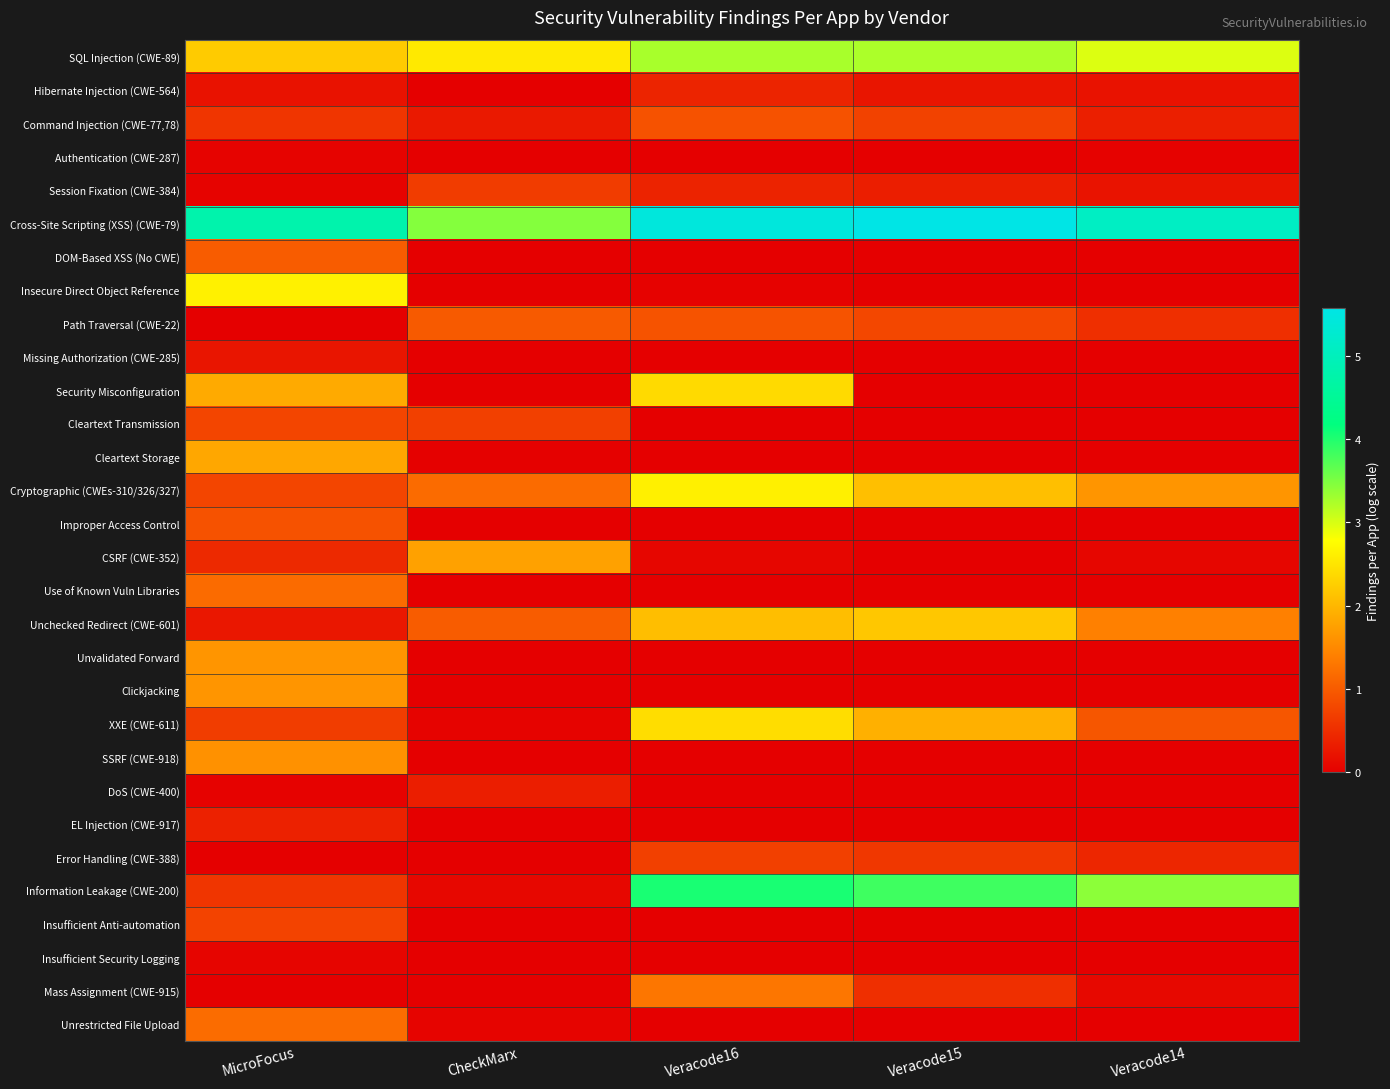

Reading left to right, transcribe all the data shown in this chart.

SQL Injection (CWE-89): MicroFocus=2.2	CheckMarx=2.6	Veracode16=3.3	Veracode15=3.2	Veracode14=3.0
Hibernate Injection (CWE-564): MicroFocus=0.2	CheckMarx=0.0	Veracode16=0.4	Veracode15=0.2	Veracode14=0.2
Command Injection (CWE-77,78): MicroFocus=0.6	CheckMarx=0.3	Veracode16=0.9	Veracode15=0.7	Veracode14=0.4
Authentication (CWE-287): MicroFocus=0.0	CheckMarx=0.0	Veracode16=0.0	Veracode15=0.0	Veracode14=0.0
Session Fixation (CWE-384): MicroFocus=0.0	CheckMarx=0.7	Veracode16=0.4	Veracode15=0.3	Veracode14=0.2
Cross-Site Scripting (XSS) (CWE-79): MicroFocus=4.8	CheckMarx=3.5	Veracode16=5.4	Veracode15=5.6	Veracode14=5.1
DOM-Based XSS (No CWE): MicroFocus=1.0	CheckMarx=0.0	Veracode16=0.0	Veracode15=0.0	Veracode14=0.0
Insecure Direct Object Reference: MicroFocus=2.6	CheckMarx=0.0	Veracode16=0.0	Veracode15=0.0	Veracode14=0.0
Path Traversal (CWE-22): MicroFocus=0.0	CheckMarx=1.0	Veracode16=0.9	Veracode15=0.8	Veracode14=0.5
Missing Authorization (CWE-285): MicroFocus=0.2	CheckMarx=0.0	Veracode16=0.0	Veracode15=0.0	Veracode14=0.0
Security Misconfiguration: MicroFocus=1.9	CheckMarx=0.0	Veracode16=2.4	Veracode15=0.0	Veracode14=0.0
Cleartext Transmission: MicroFocus=0.8	CheckMarx=0.7	Veracode16=0.0	Veracode15=0.0	Veracode14=0.0
Cleartext Storage: MicroFocus=1.8	CheckMarx=0.0	Veracode16=0.0	Veracode15=0.0	Veracode14=0.0
Cryptographic (CWEs-310/326/327): MicroFocus=0.8	CheckMarx=1.2	Veracode16=2.6	Veracode15=2.1	Veracode14=1.6
Improper Access Control: MicroFocus=0.9	CheckMarx=0.0	Veracode16=0.0	Veracode15=0.0	Veracode14=0.0
CSRF (CWE-352): MicroFocus=0.5	CheckMarx=1.8	Veracode16=0.1	Veracode15=0.0	Veracode14=0.1
Use of Known Vuln Libraries: MicroFocus=1.2	CheckMarx=0.0	Veracode16=0.0	Veracode15=0.0	Veracode14=0.0
Unchecked Redirect (CWE-601): MicroFocus=0.3	CheckMarx=1.0	Veracode16=2.1	Veracode15=2.2	Veracode14=1.4
Unvalidated Forward: MicroFocus=1.6	CheckMarx=0.0	Veracode16=0.0	Veracode15=0.0	Veracode14=0.0
Clickjacking: MicroFocus=1.6	CheckMarx=0.0	Veracode16=0.0	Veracode15=0.0	Veracode14=0.0
XXE (CWE-611): MicroFocus=0.7	CheckMarx=0.0	Veracode16=2.4	Veracode15=1.9	Veracode14=1.0
SSRF (CWE-918): MicroFocus=1.6	CheckMarx=0.0	Veracode16=0.0	Veracode15=0.0	Veracode14=0.0
DoS (CWE-400): MicroFocus=0.0	CheckMarx=0.3	Veracode16=0.0	Veracode15=0.0	Veracode14=0.0
EL Injection (CWE-917): MicroFocus=0.4	CheckMarx=0.0	Veracode16=0.0	Veracode15=0.0	Veracode14=0.0
Error Handling (CWE-388): MicroFocus=0.0	CheckMarx=0.0	Veracode16=0.7	Veracode15=0.6	Veracode14=0.4
Information Leakage (CWE-200): MicroFocus=0.6	CheckMarx=0.1	Veracode16=4.0	Veracode15=3.8	Veracode14=3.4
Insufficient Anti-automation: MicroFocus=0.7	CheckMarx=0.0	Veracode16=0.0	Veracode15=0.0	Veracode14=0.0
Insufficient Security Logging: MicroFocus=0.1	CheckMarx=0.0	Veracode16=0.0	Veracode15=0.0	Veracode14=0.0
Mass Assignment (CWE-915): MicroFocus=0.0	CheckMarx=0.0	Veracode16=1.3	Veracode15=0.5	Veracode14=0.1
Unrestricted File Upload: MicroFocus=1.2	CheckMarx=0.1	Veracode16=0.0	Veracode15=0.0	Veracode14=0.0